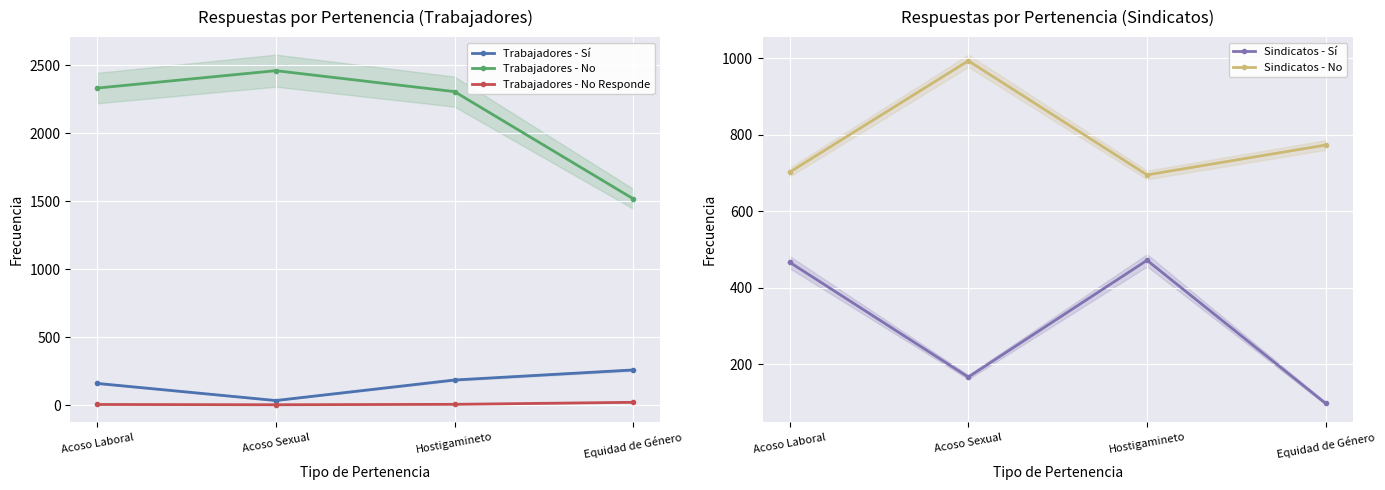

What position from the left is Acoso Sexual?

2